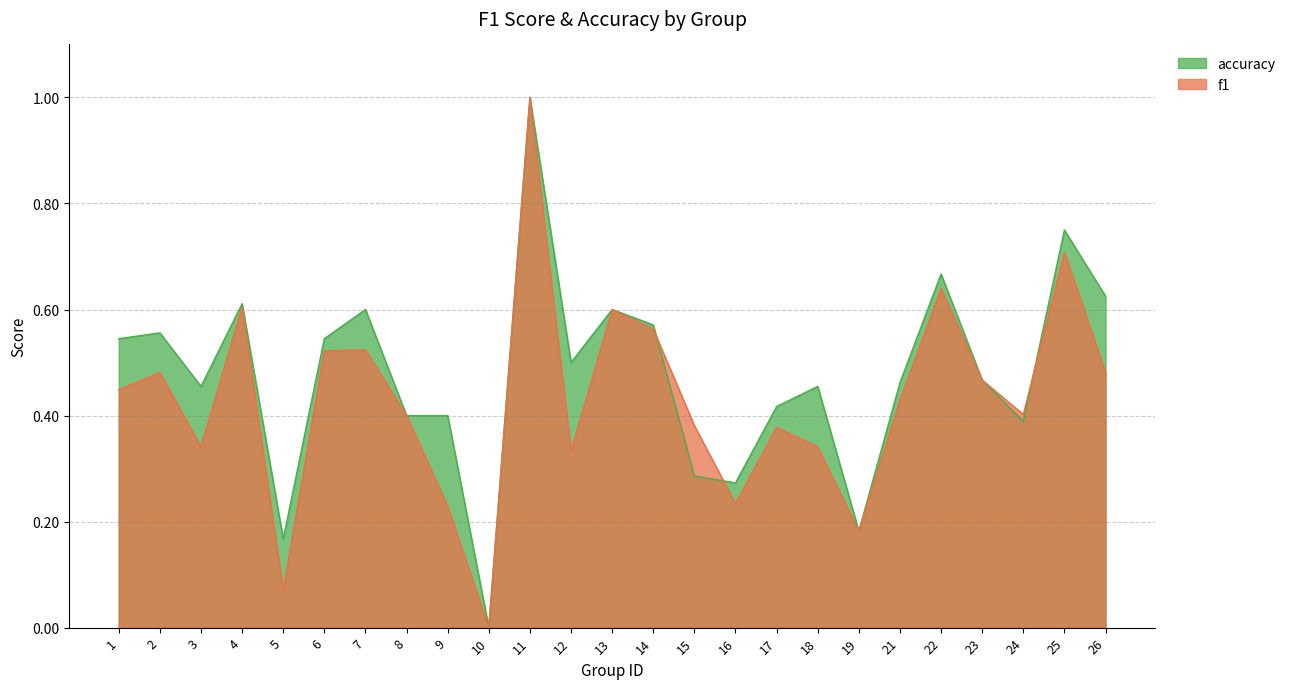

How many lines are shown in the chart?

2